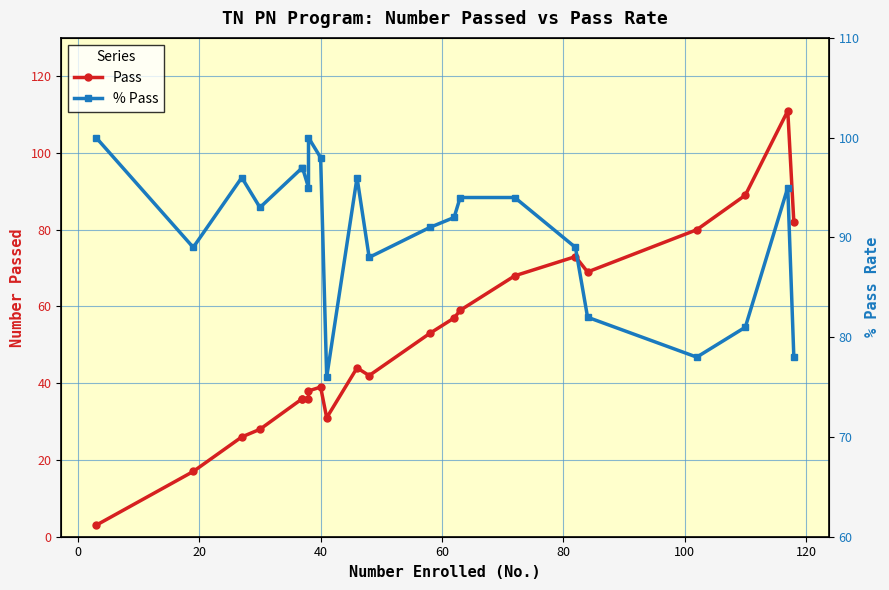

What is the difference between the highest and lowest values at 20?

70